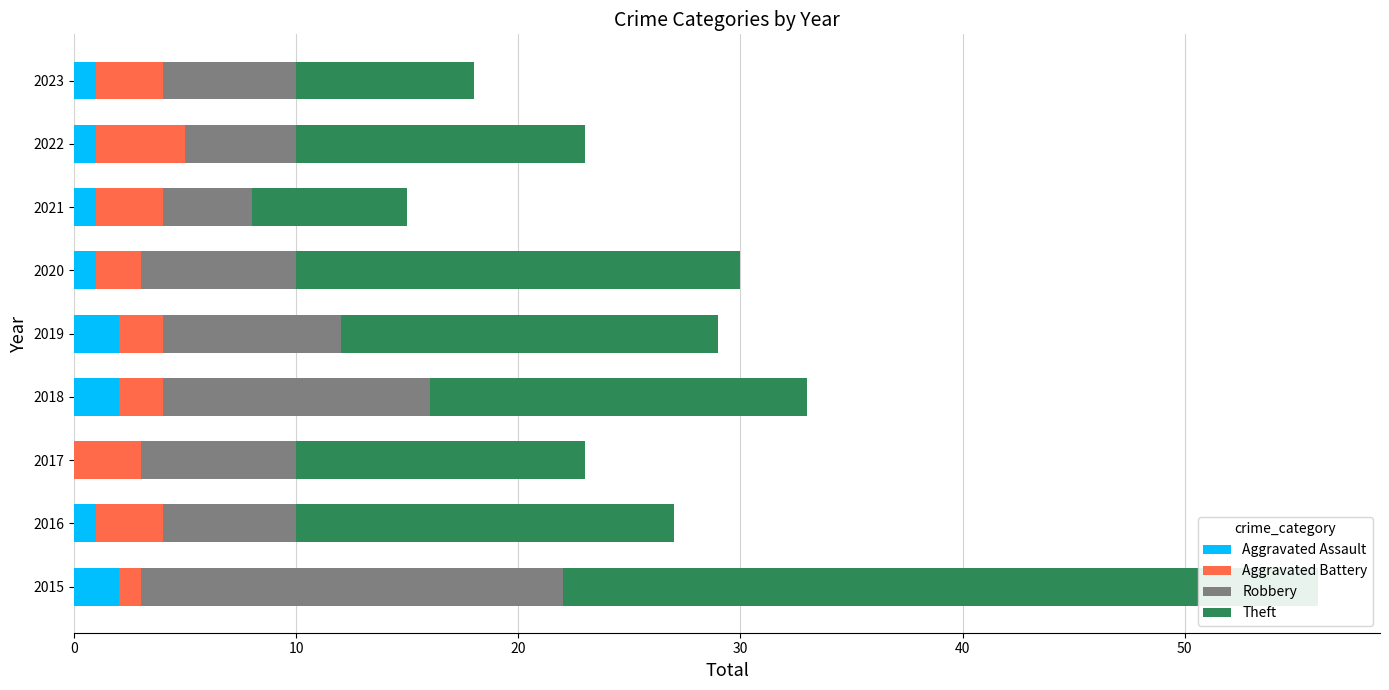

How many bars are there in each group?

4